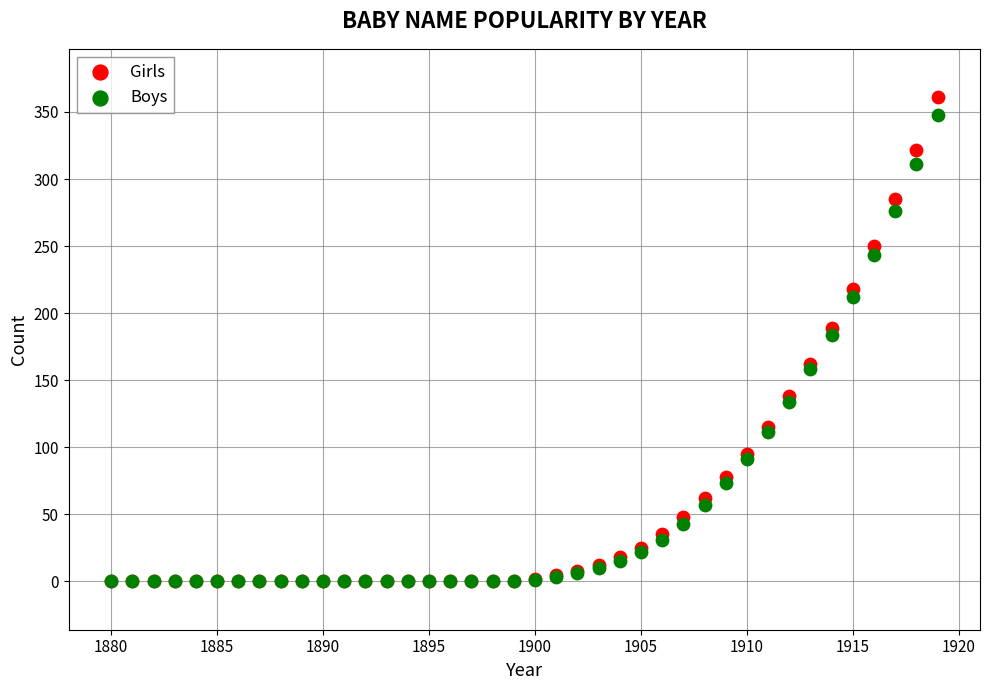

Which series contains the highest Y value?

Girls